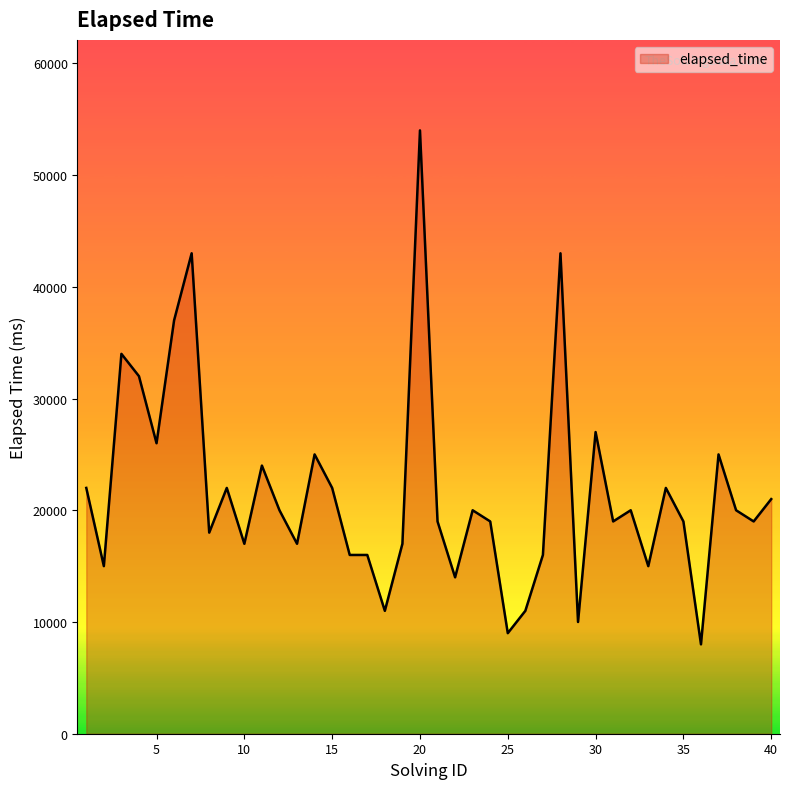

What is the difference between the maximum and minimum values?

46000